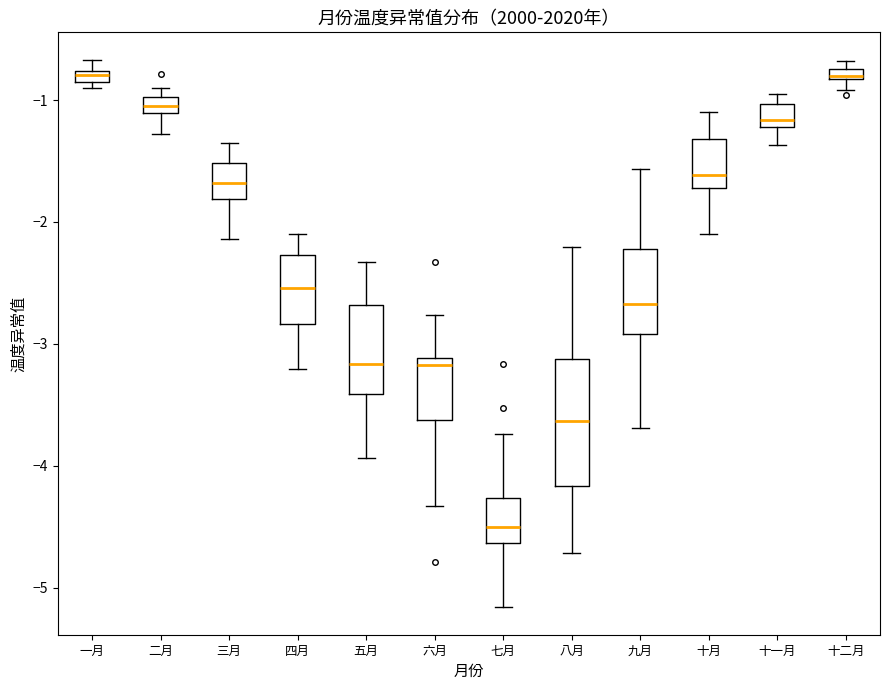

Where is the lower edge of the box for 一月 on the y-axis? The values are not printed on the chart, so give them approximately, as read against the axis.

-0.9